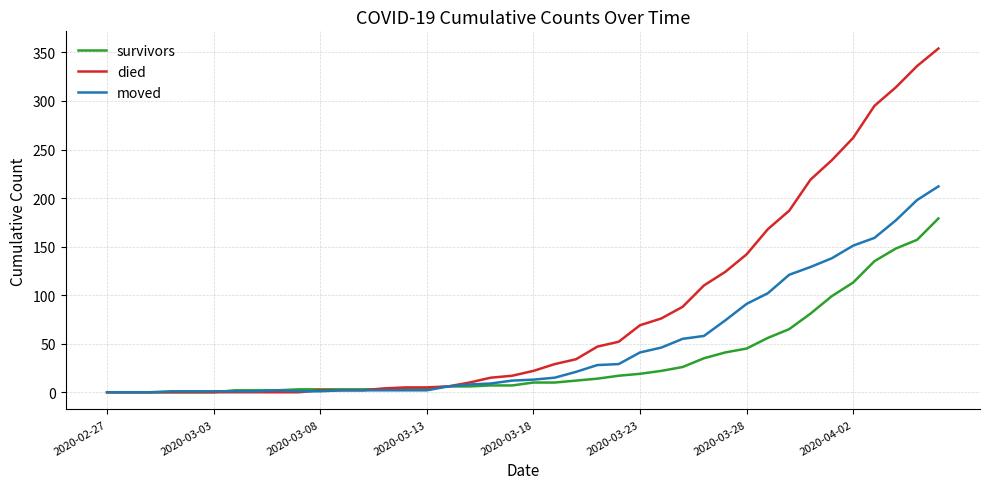

Which series has the largest range (max minus min)?

died